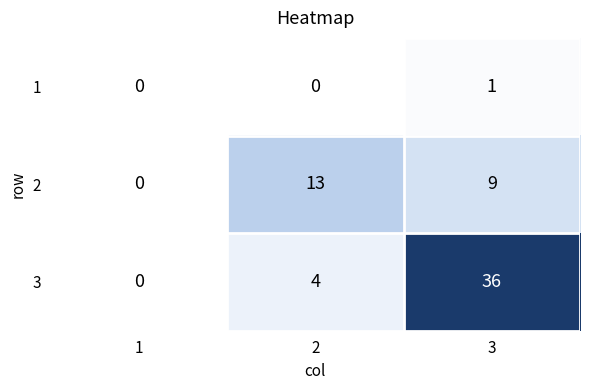

Rank the series by their average value, from lowest to highest.

1, 2, 3